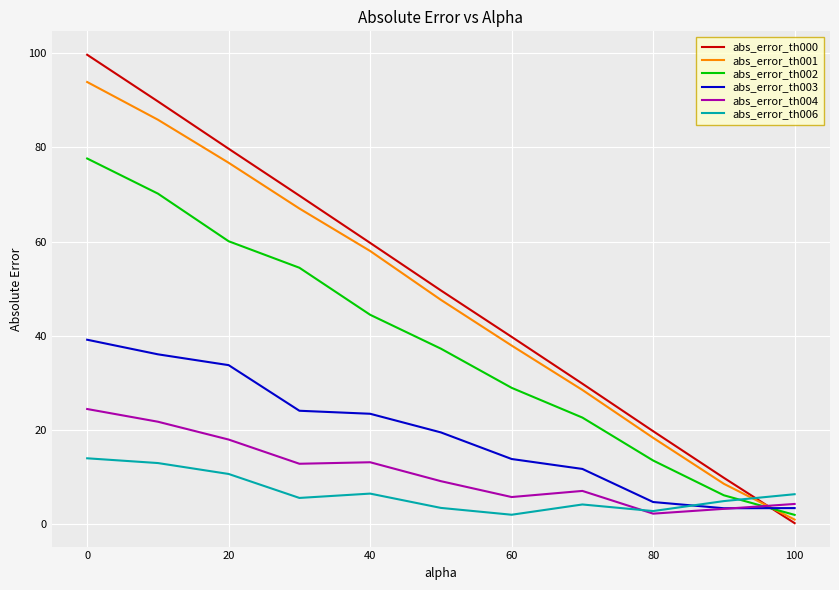

How many intersections are there between abs_error_th003 and abs_error_th006?

1